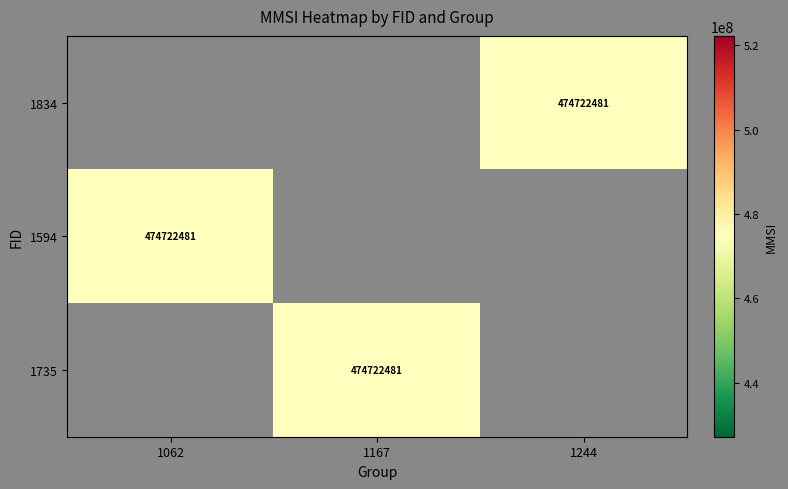

Rank the series by their maximum value, from highest to lowest.

1834, 1594, 1735